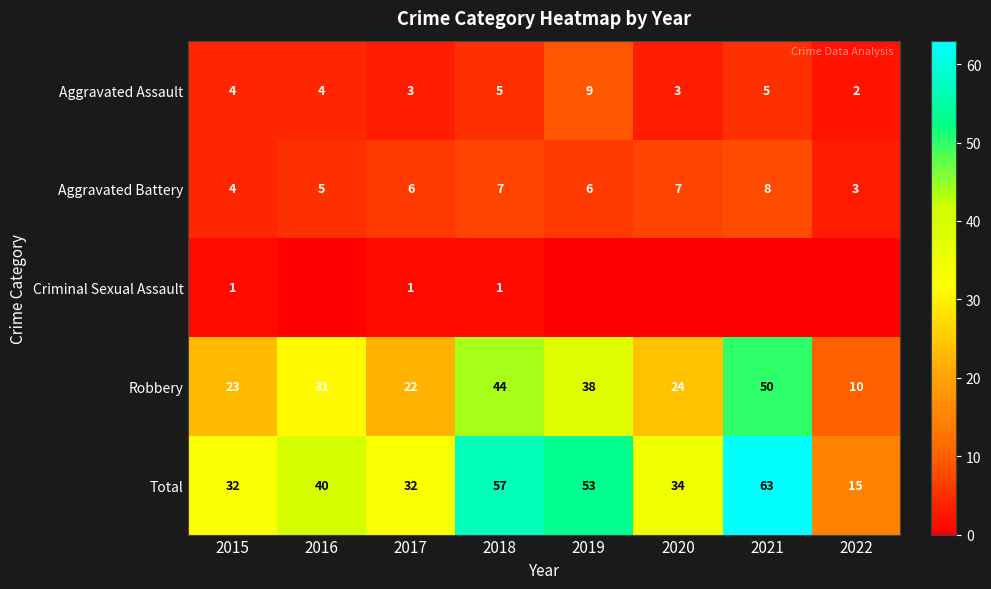

What is the total value across all series at 2015?

64